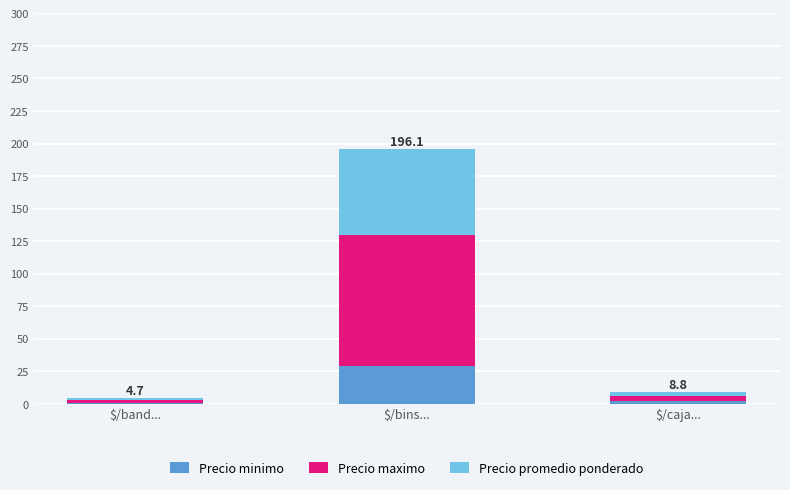

What is the highest value of the Precio minimo series?

29.4